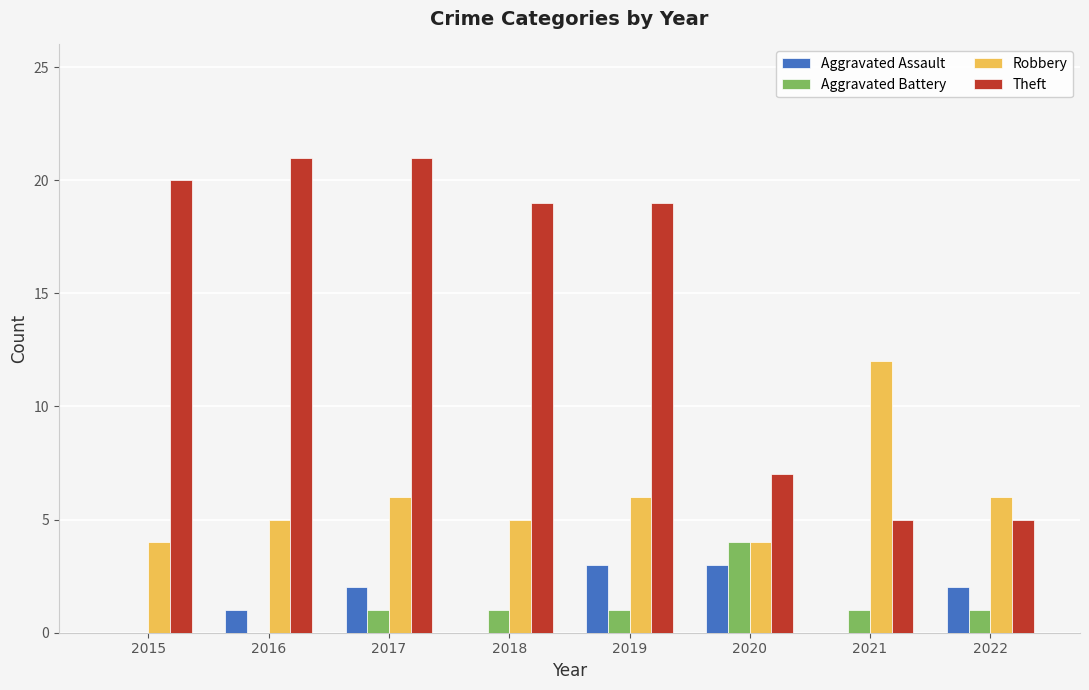

What is the total value across all series at 2015?

24